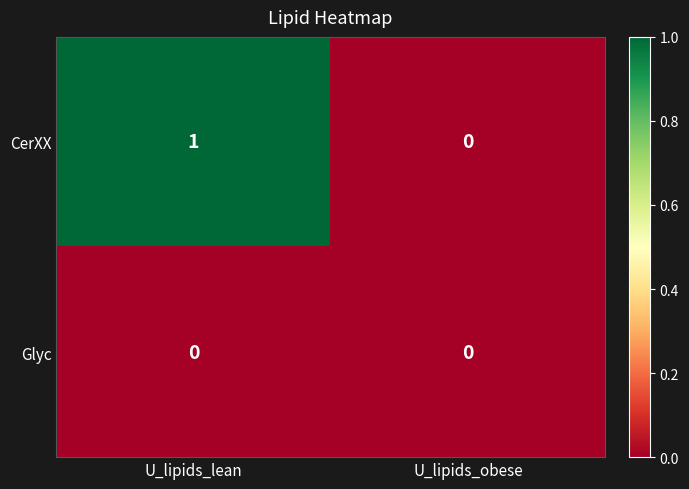

Is the value of Glyc at U_lipids_obese greater than the value of CerXX at U_lipids_lean?

No